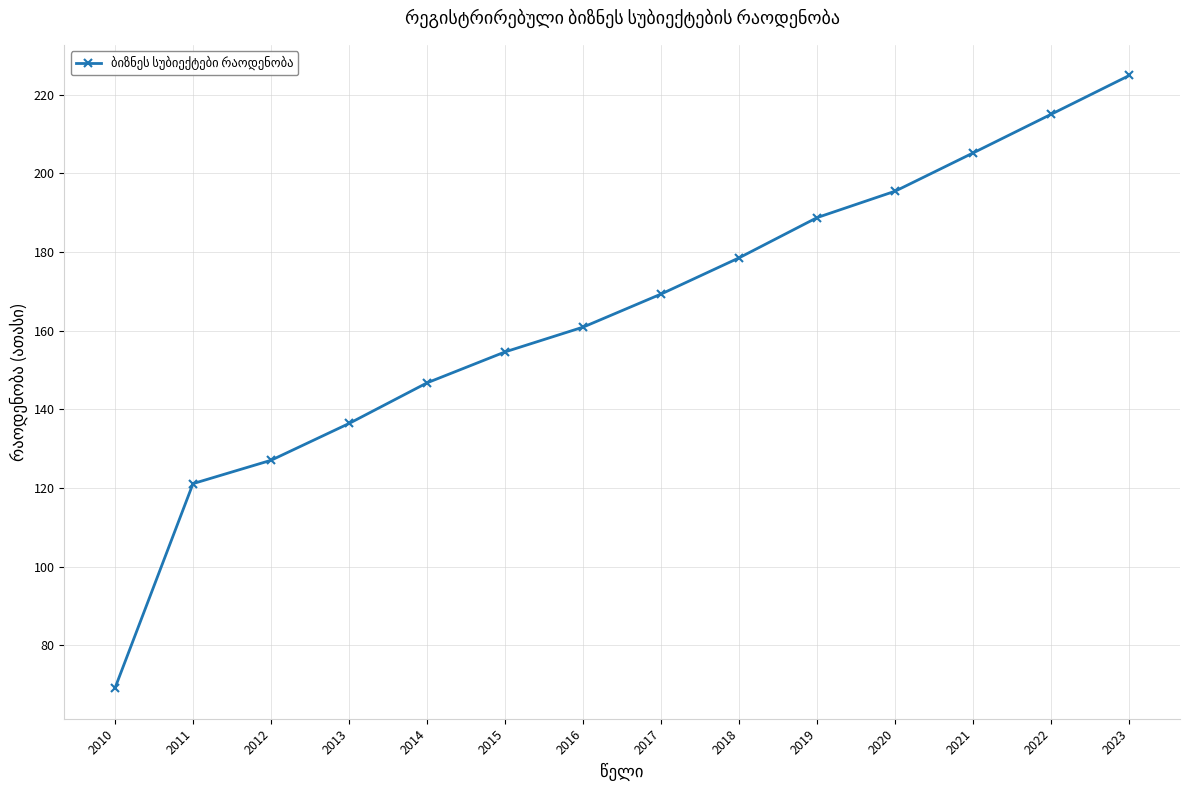

List the labels in order of value, largest first.

2023, 2022, 2021, 2020, 2019, 2018, 2017, 2016, 2015, 2014, 2013, 2012, 2011, 2010